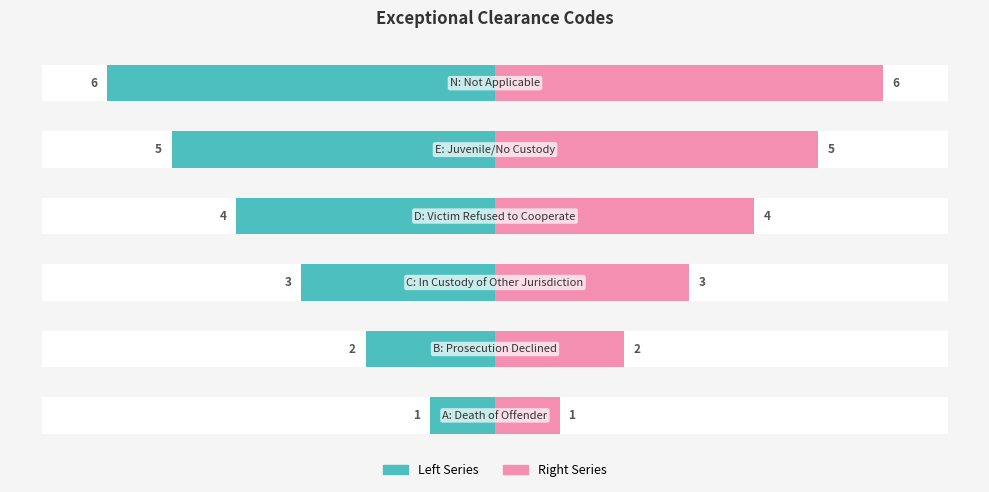

What is the sum of all Right (ID) values?

21